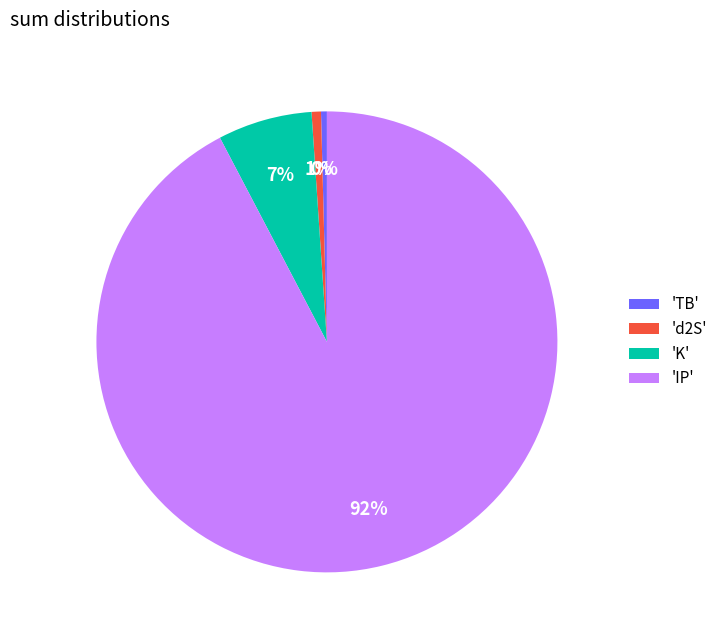

Count the number of slices in the pie.

4